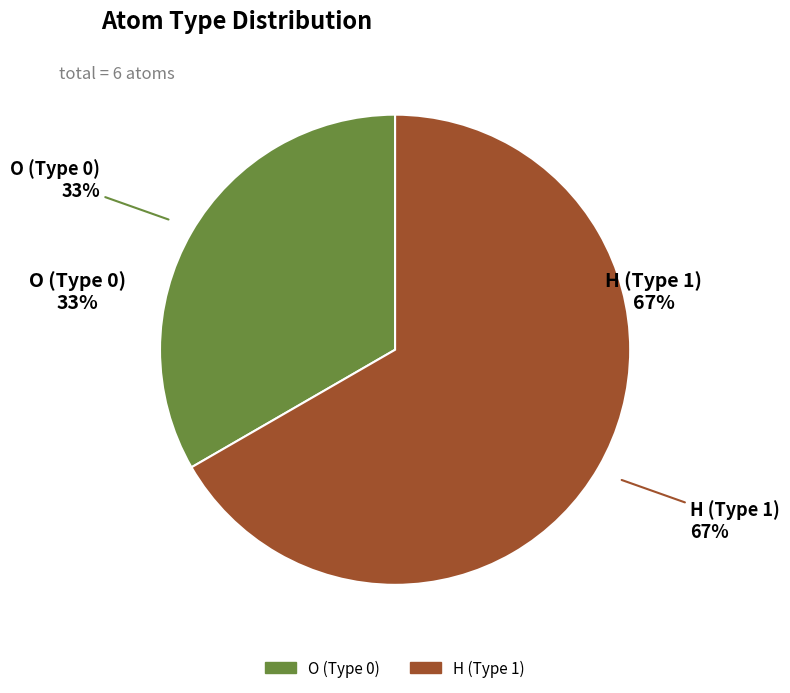

To the nearest percent, what percentage of the pie is H (Type 1)?

67%